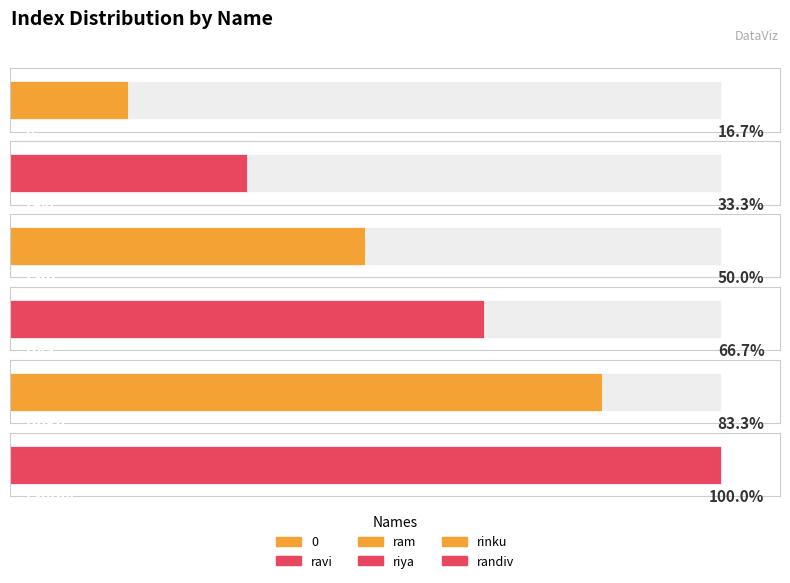

What is the difference between the values at 0 and rinku?

4